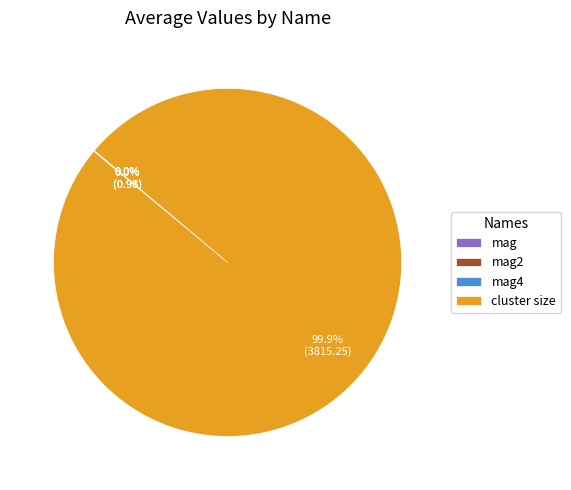

Which category has the biggest portion of the pie?

cluster size